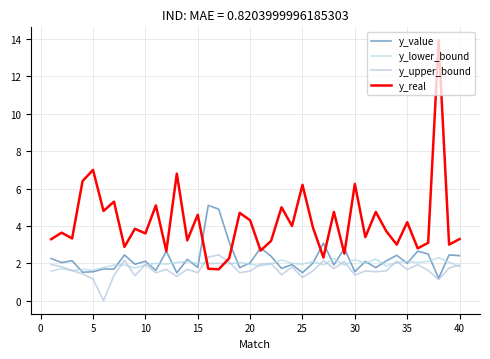

How many lines are shown in the chart?

4